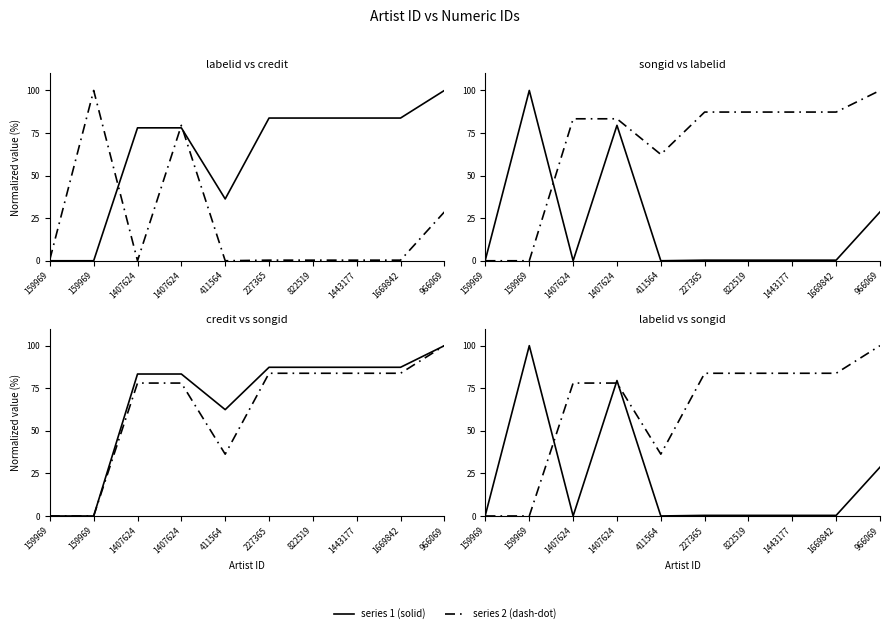

Where is the first local minimum for credit?

411564